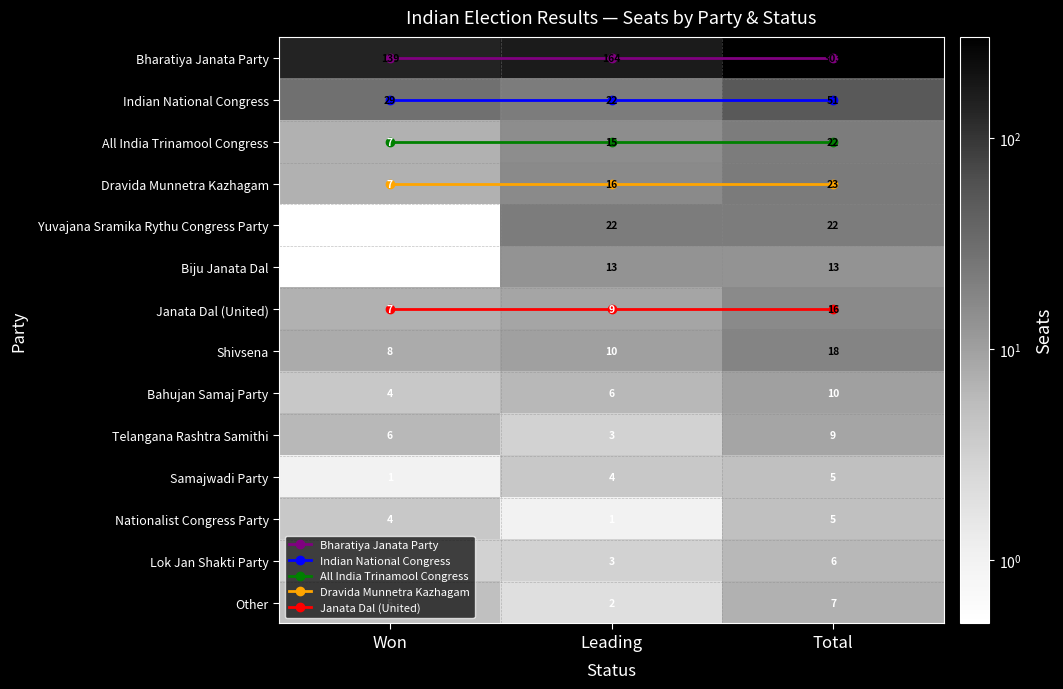

At how many categories does at least one series exceed 292?

1